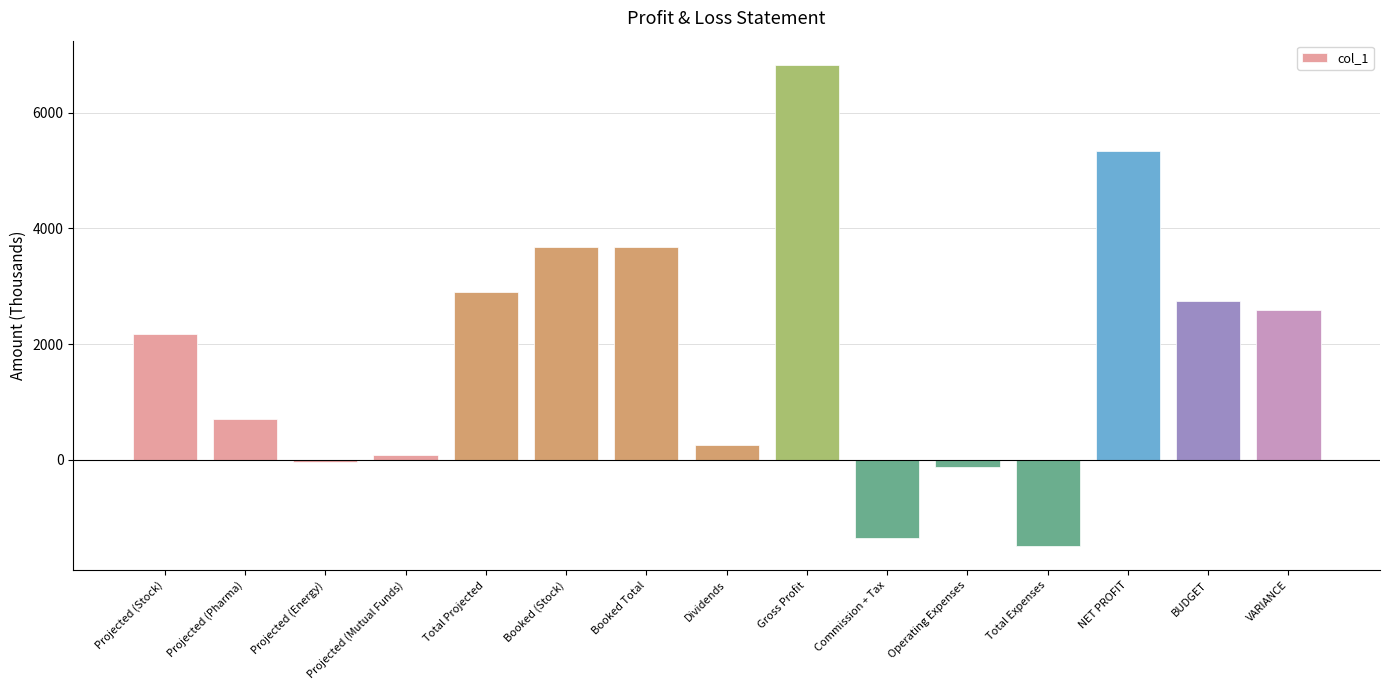

What is the sum of all values?

27914.5